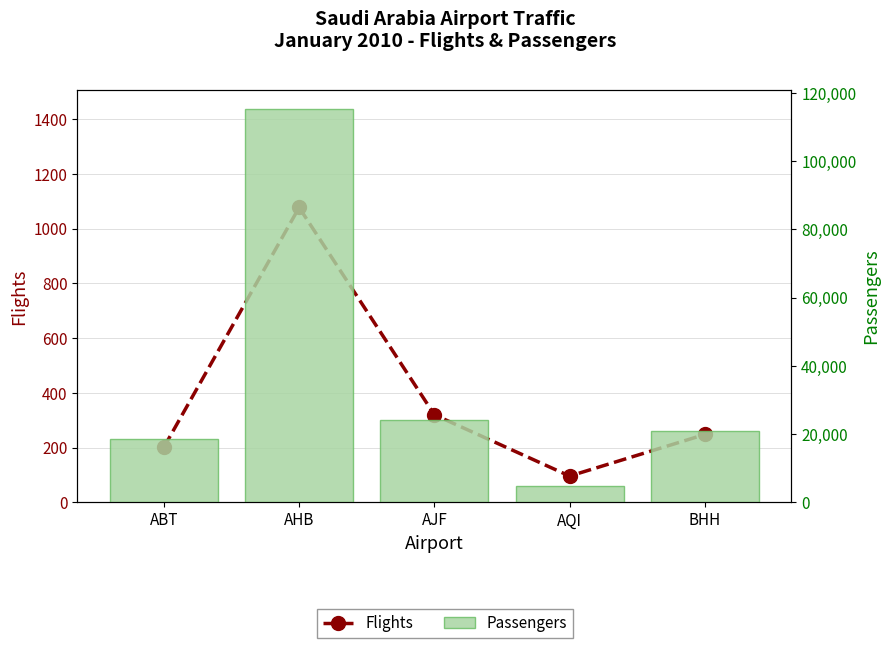

Is the value of Passengers at AHB greater than the value of Flights at BHH?

Yes